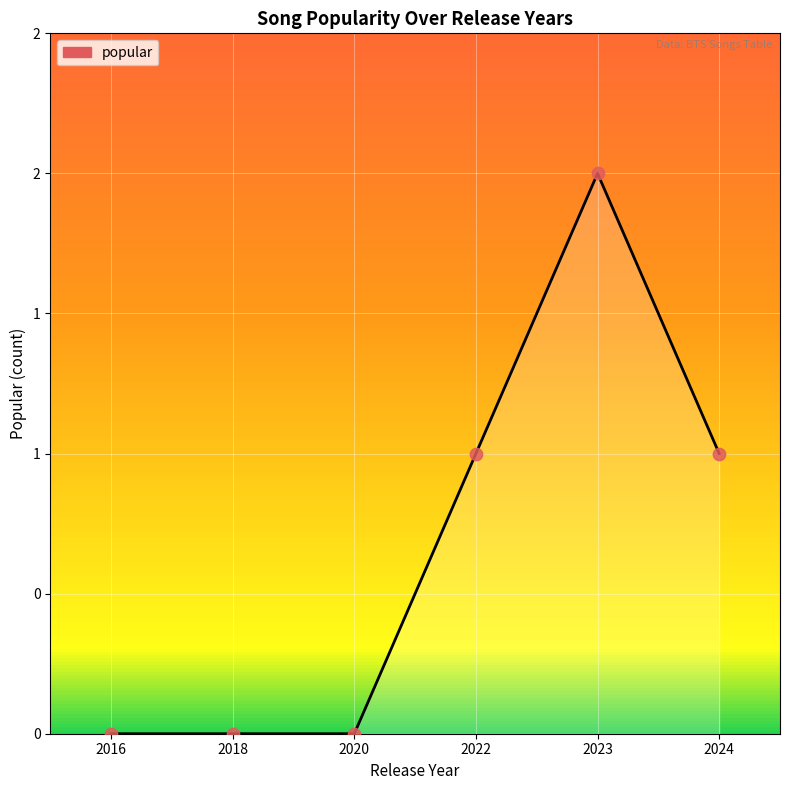

Which has a higher value, 2016 or 2024?

2024